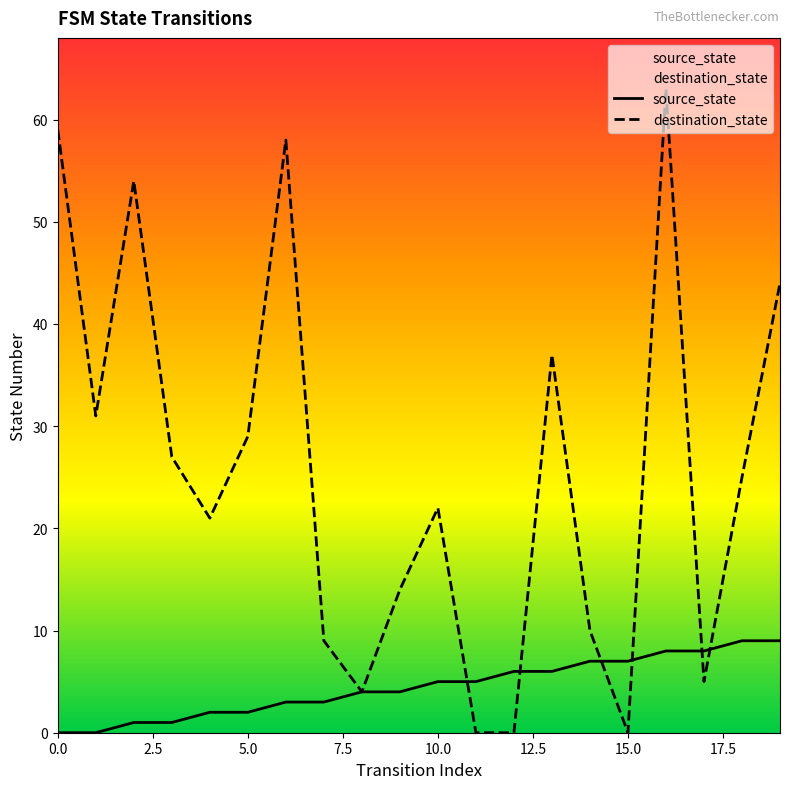

True or false: source_state has a value of 5 at 11.

True